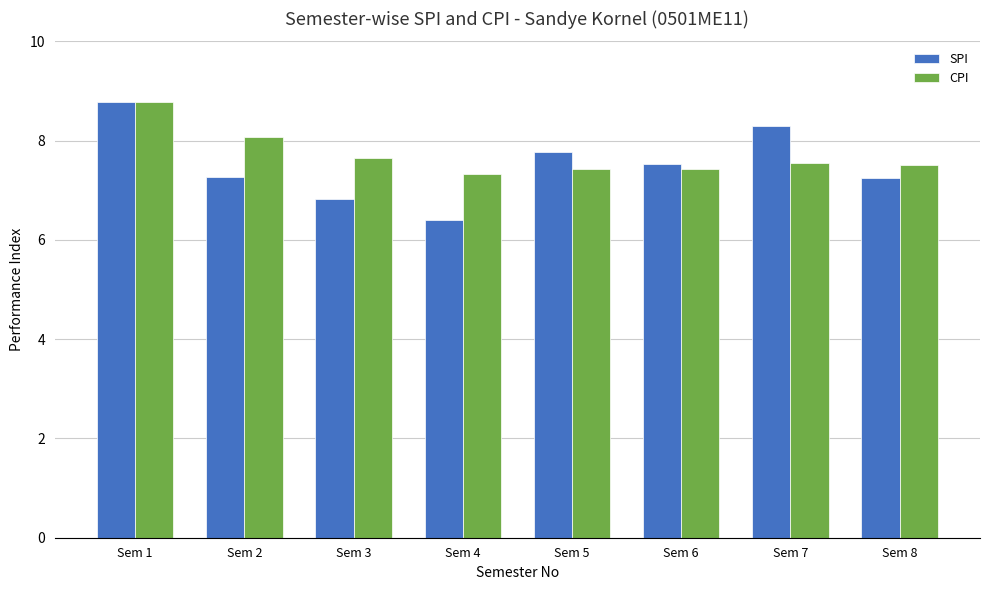

Is it true that CPI equals 4.7 at Sem 1?

False